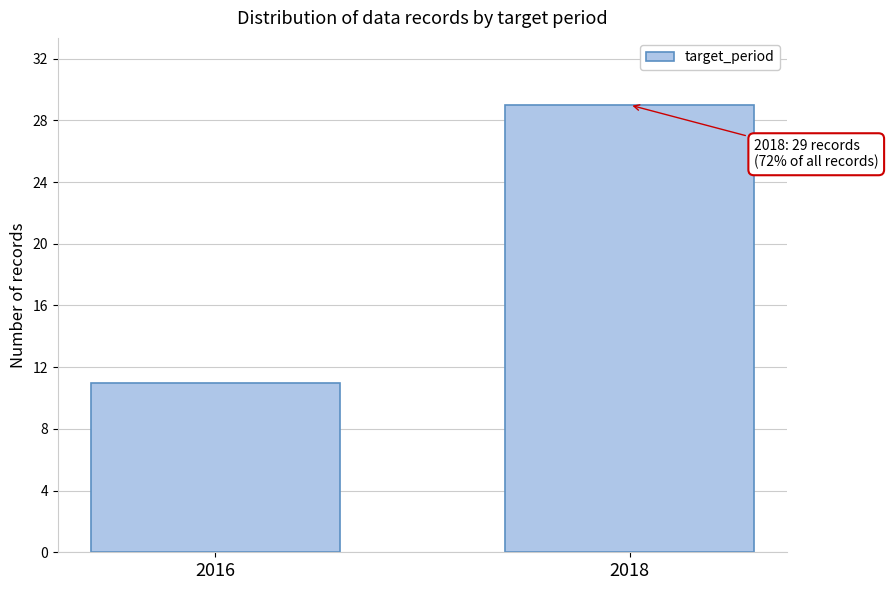

Reading left to right, transcribe all the data shown in this chart.

2016=11	2018=29